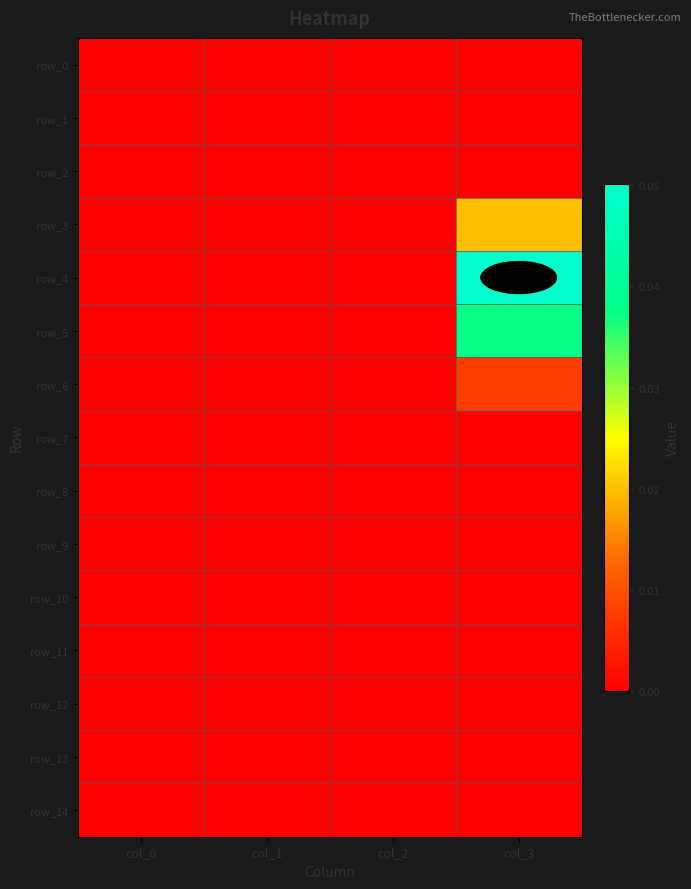

True or false: row_10 has a value of 0.0 at col_2.

True